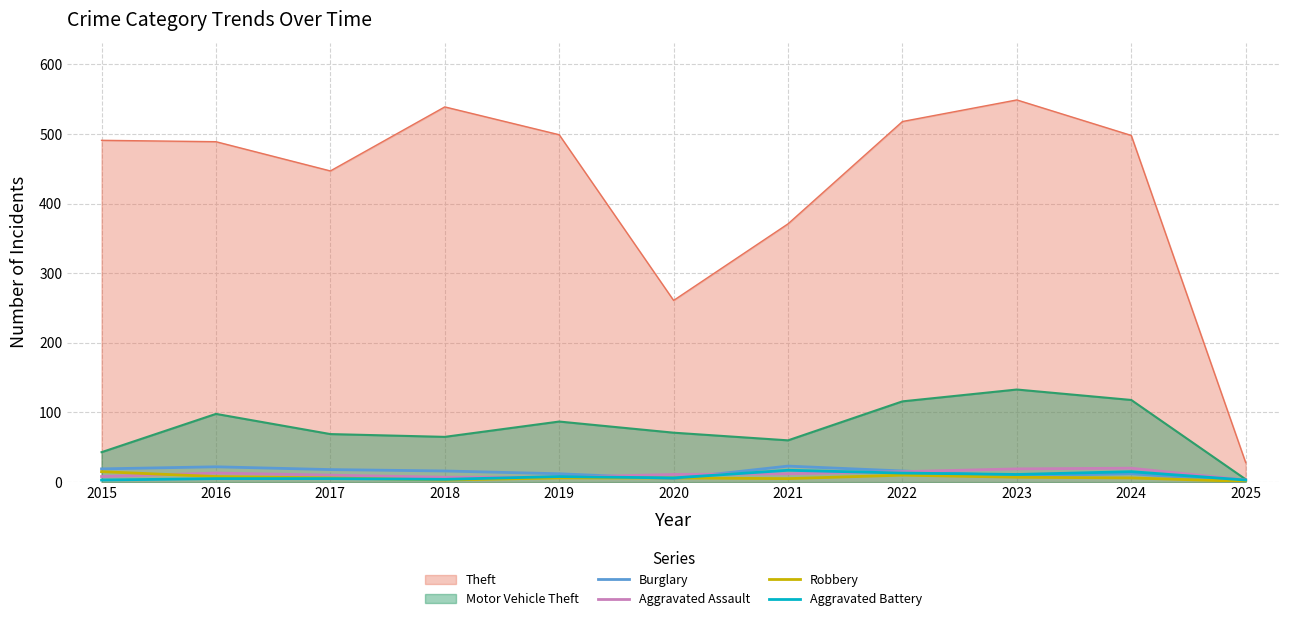

Is the value of Aggravated Battery at 2024 greater than the value of Aggravated Assault at 2023?

No